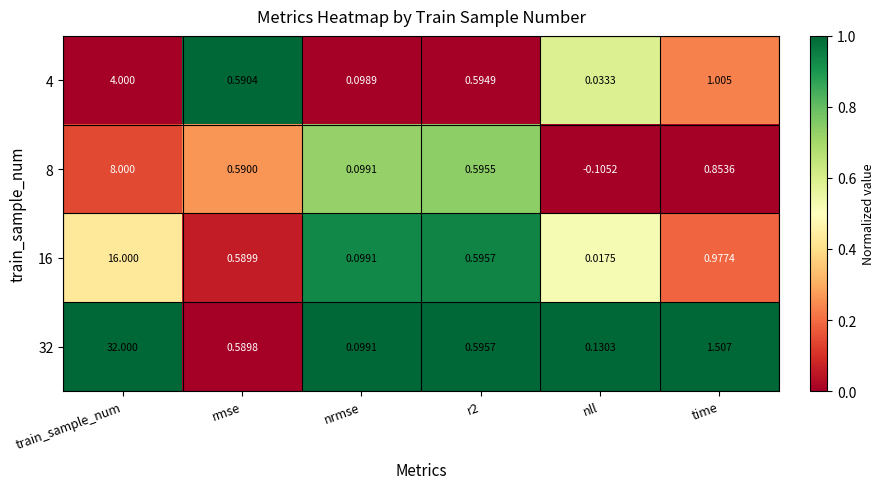

At which label does 8 first exceed 0?

train_sample_num